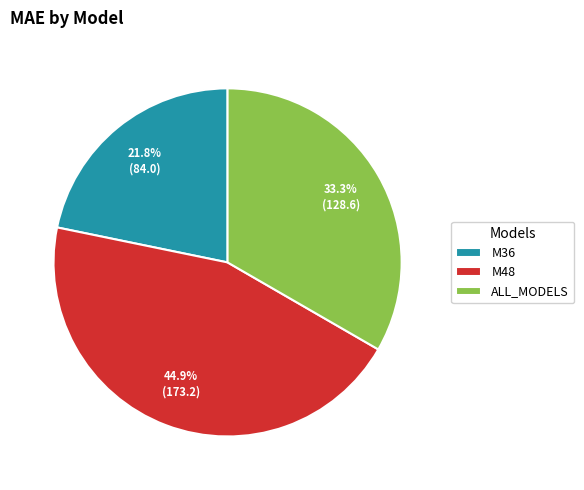

What is the largest slice in the pie chart?

M48